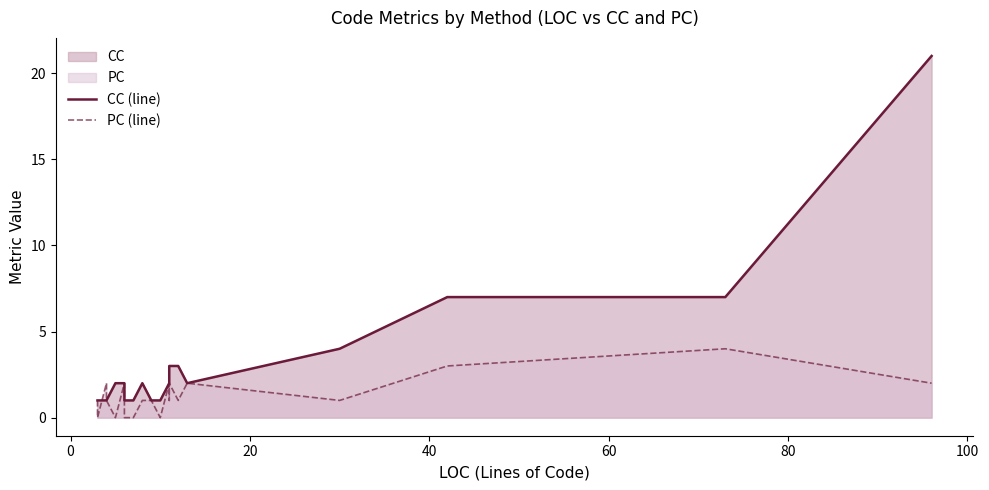

What is the value of the CC (line) point at the 8th from the left?

1